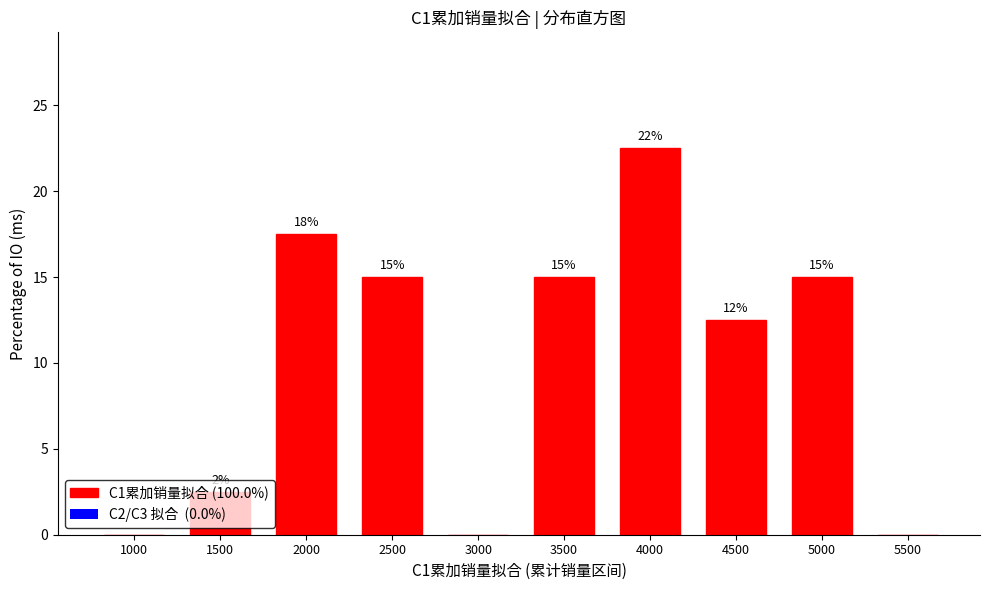

Are the bars horizontal?

No